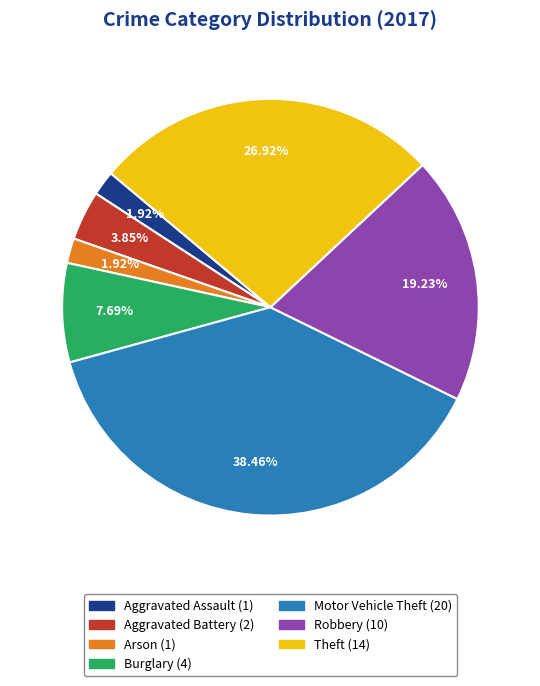

Which has a higher value, Burglary or Theft?

Theft